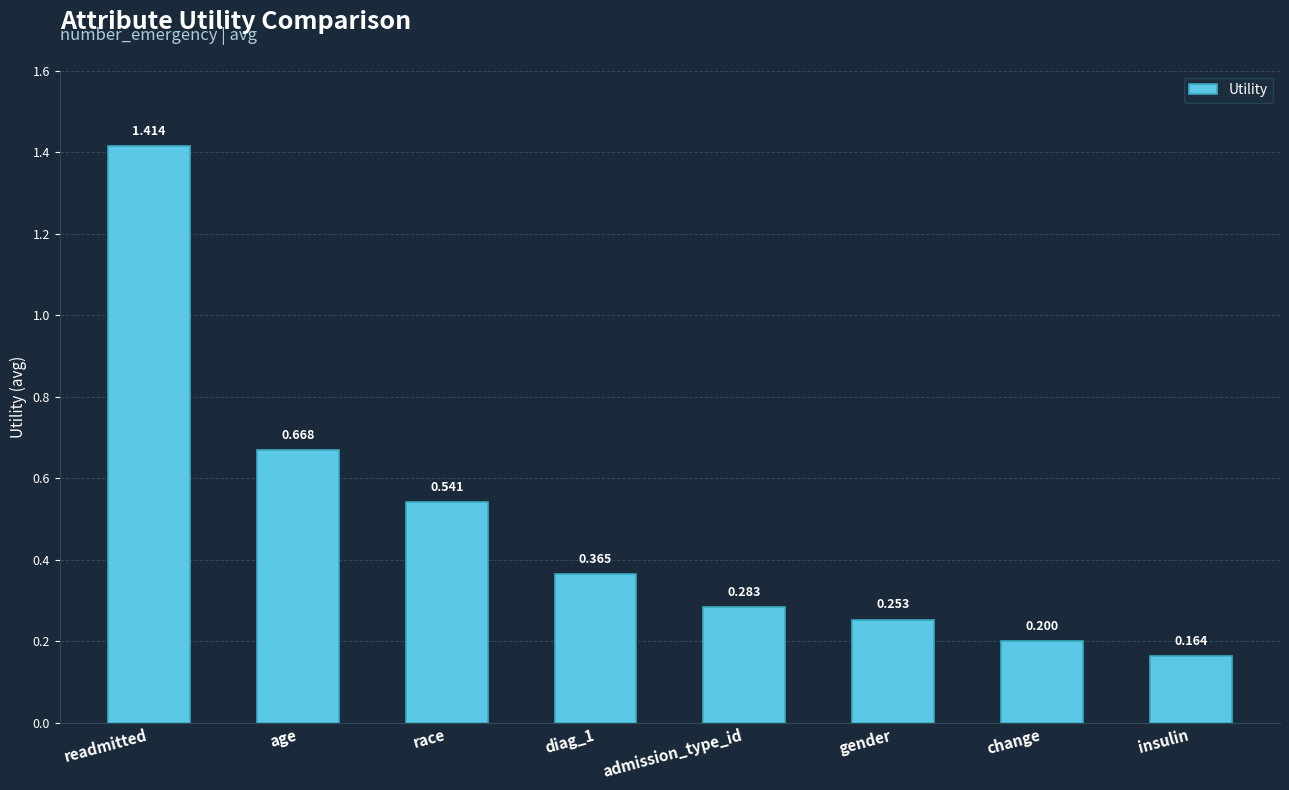

Rank the categories by value from highest to lowest.

readmitted, age, race, diag_1, admission_type_id, gender, change, insulin